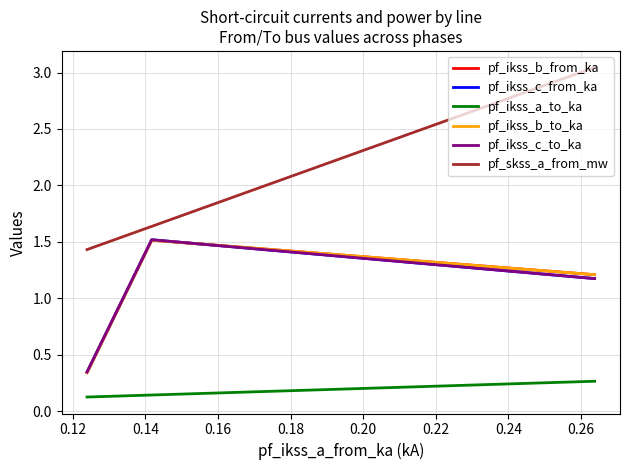

Rank the series by their maximum value, from lowest to highest.

pf_ikss_a_to_ka, pf_ikss_b_from_ka, pf_ikss_b_to_ka, pf_ikss_c_from_ka, pf_ikss_c_to_ka, pf_skss_a_from_mw